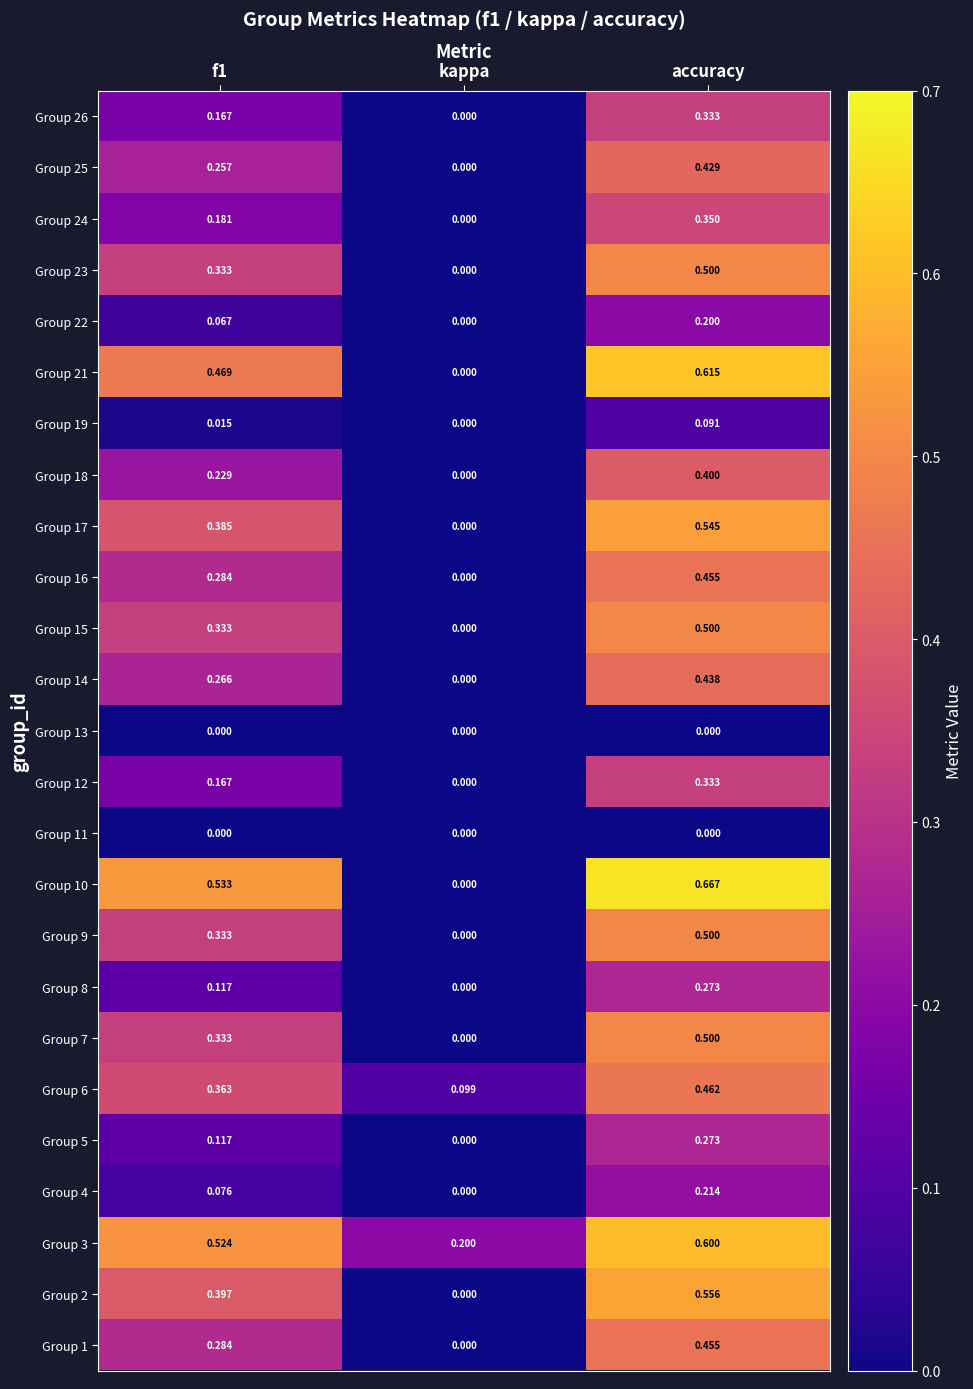

Which category has the lowest value in the Group 22 series?

kappa